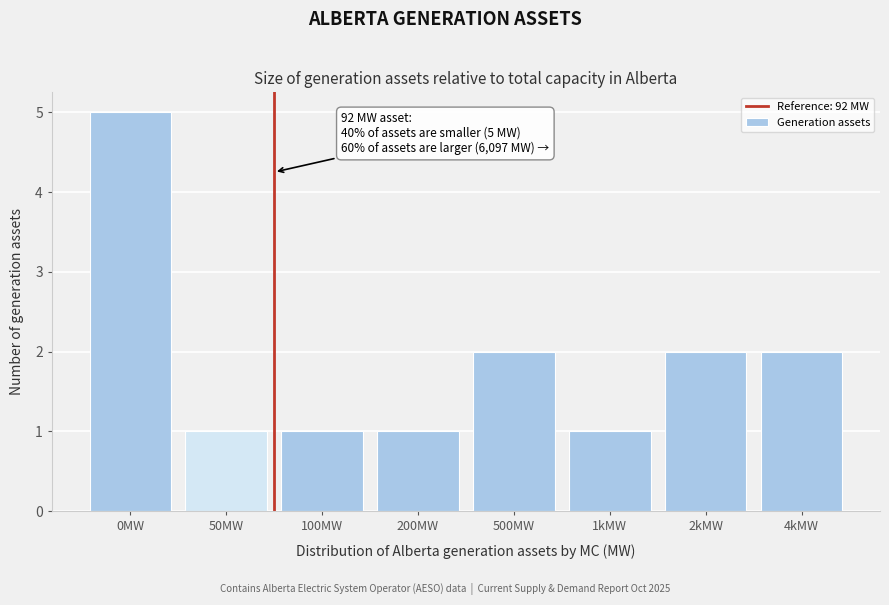

Reading left to right, transcribe all the data shown in this chart.

0MW=5	50MW=1	100MW=1	200MW=1	500MW=2	1kMW=1	2kMW=2	4kMW=2